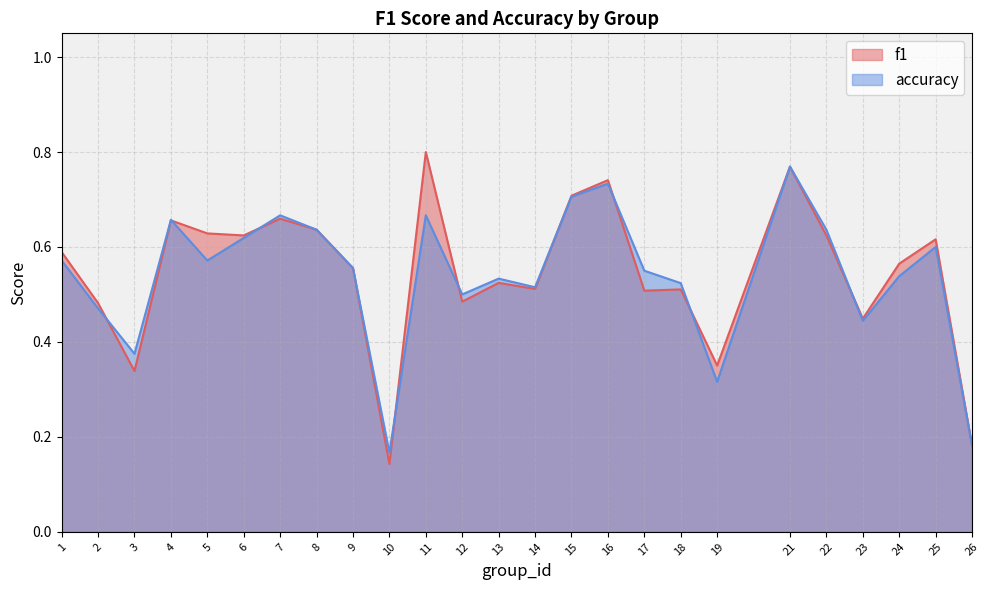

What is the average value of the f1 series?

0.5